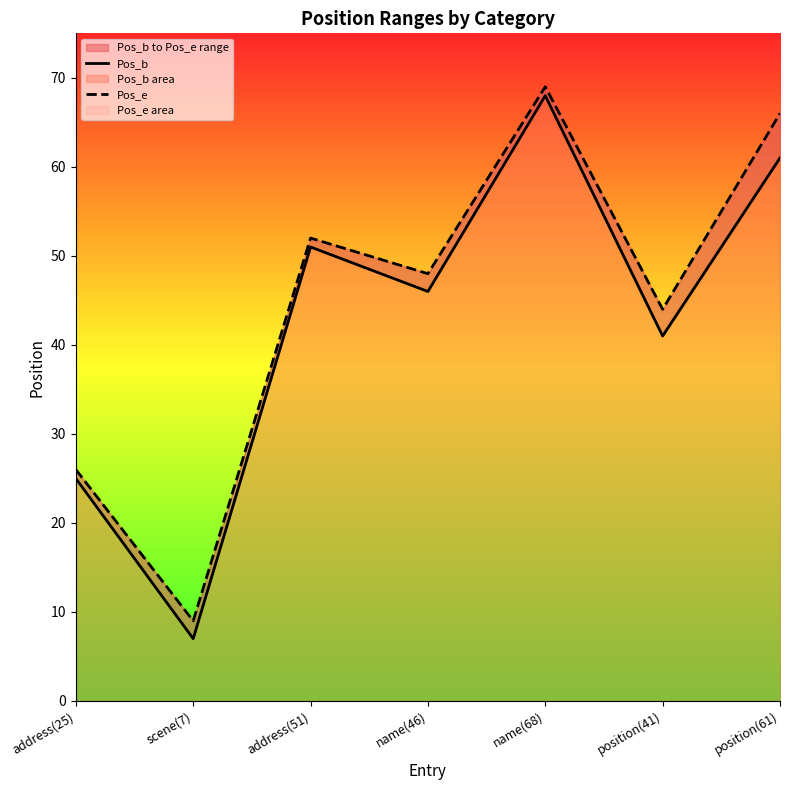

What is the average value of the Pos_b series?

43